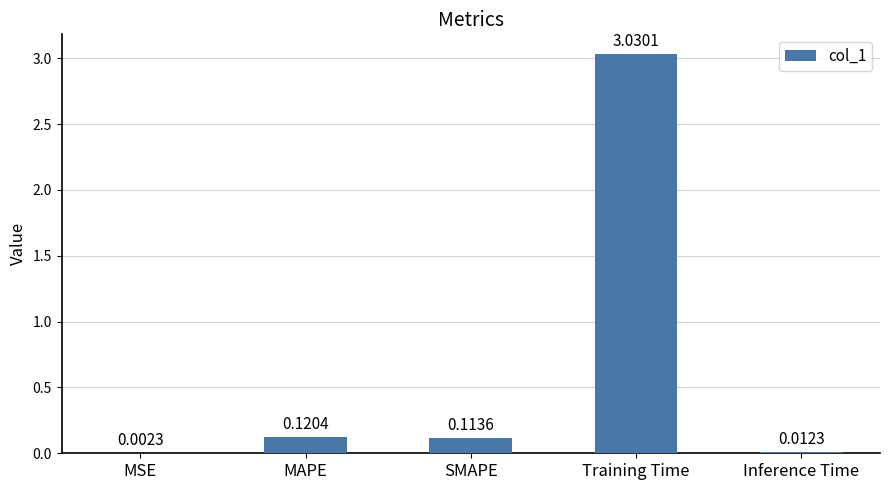

What is the average value?

0.7